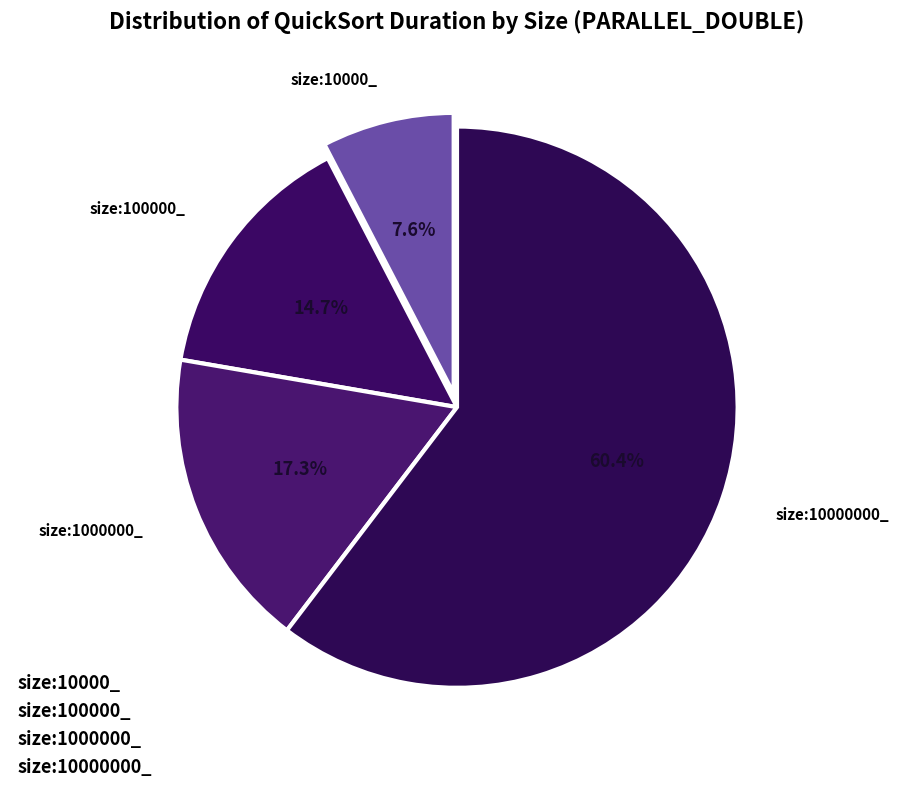

Which category has the smallest portion of the pie?

size:10000_